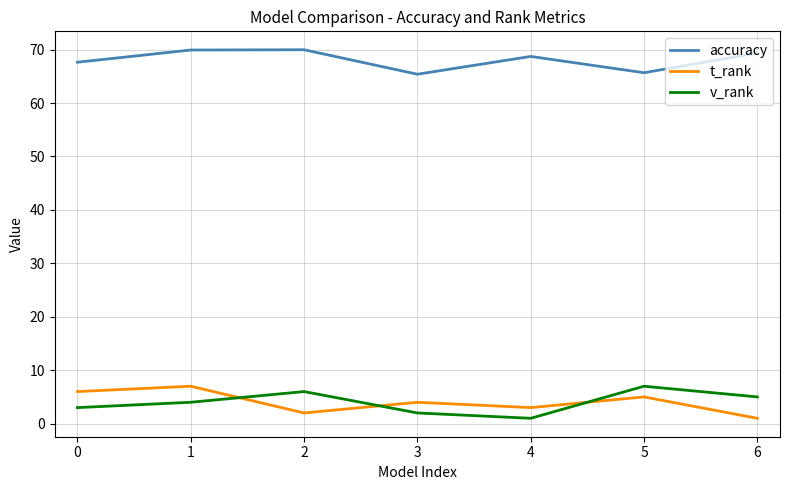

What is the difference between the second highest and minimum values in the t_rank series?

5.0